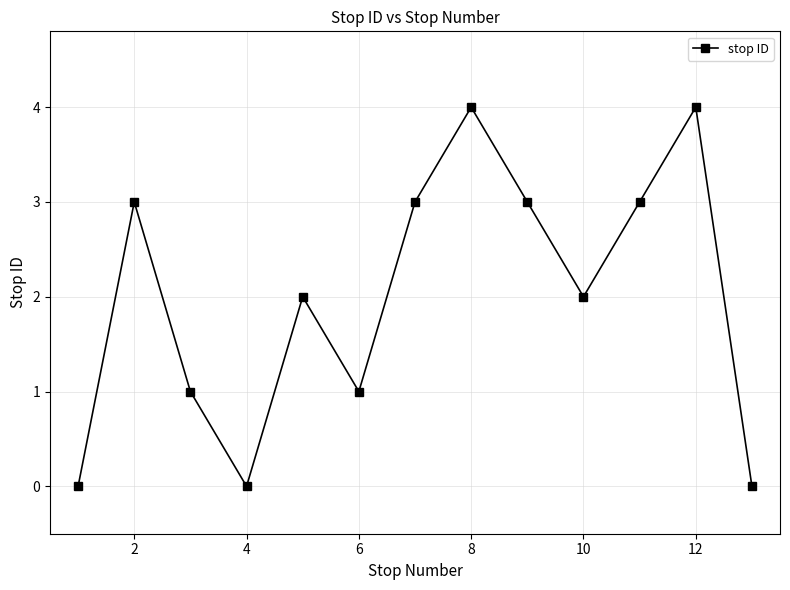

What is the maximum value shown in the chart?

4